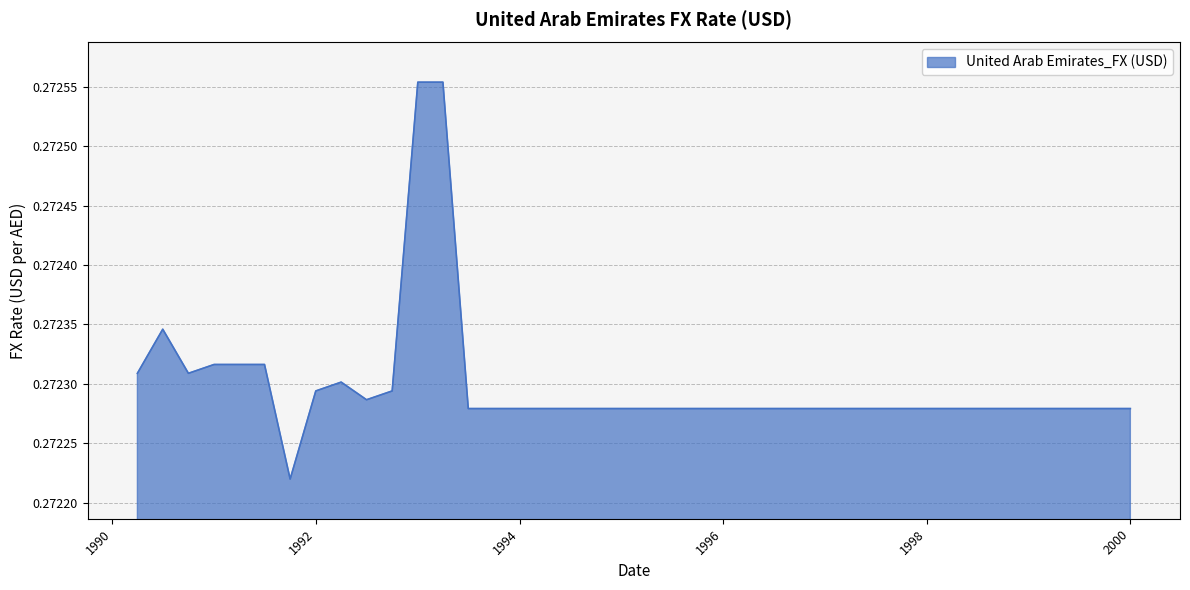

How many lines are shown in the chart?

1